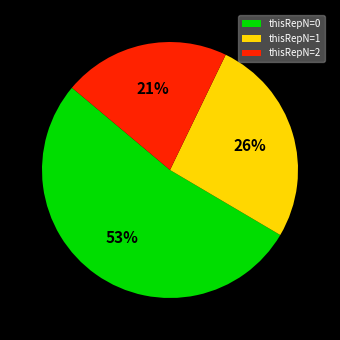

Count the number of slices in the pie.

3